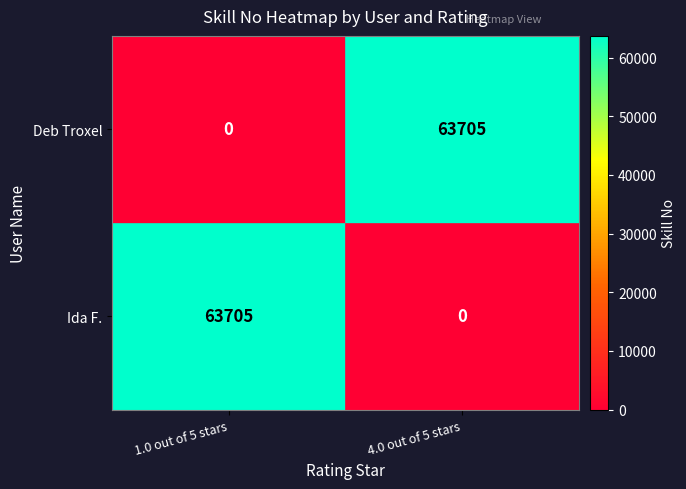

The value of Ida F. at 4.0 out of 5 stars is -43777. True or false?

False